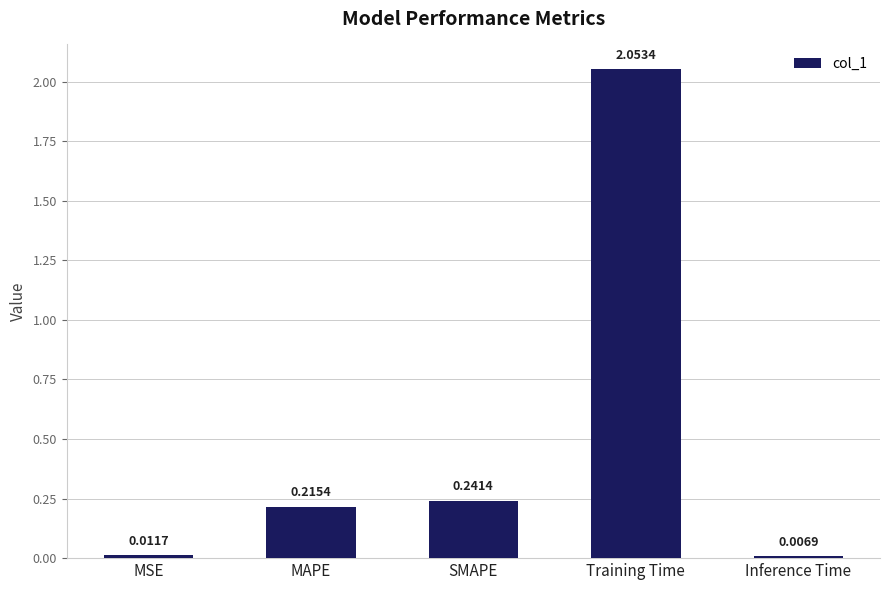

Rank the categories by value from lowest to highest.

Inference Time, MSE, MAPE, SMAPE, Training Time